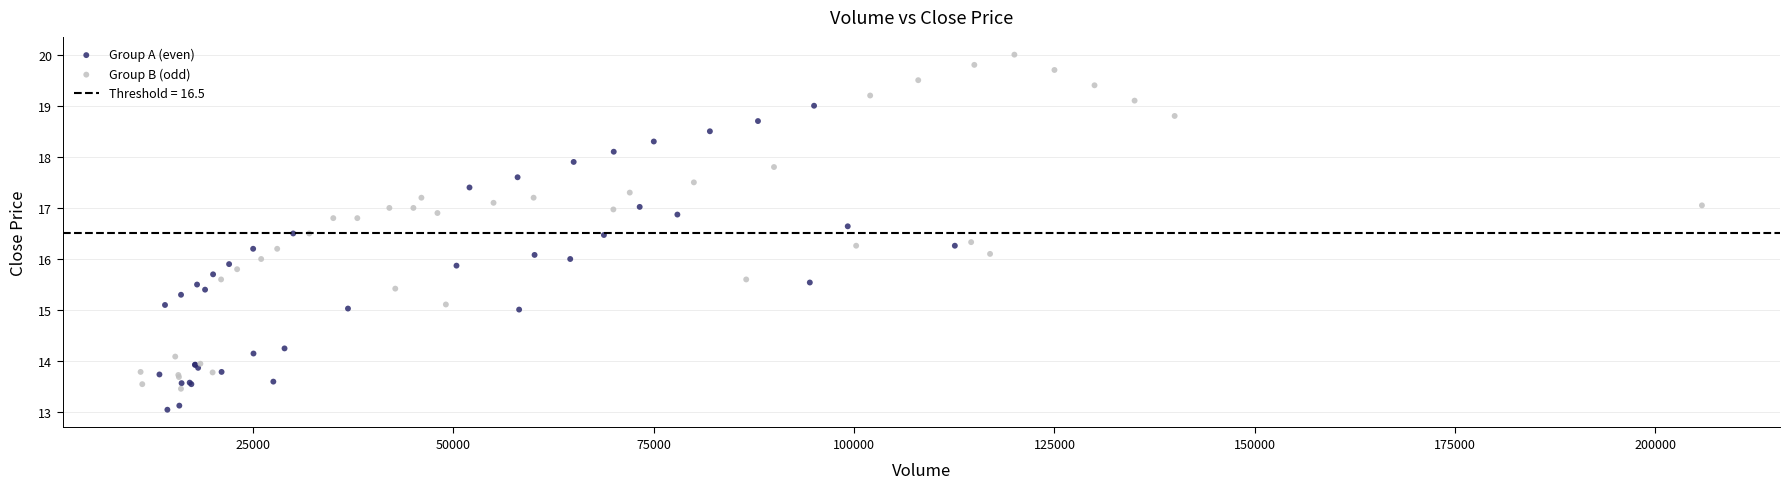

Which series reaches the minimum Y coordinate?

Group A (even)